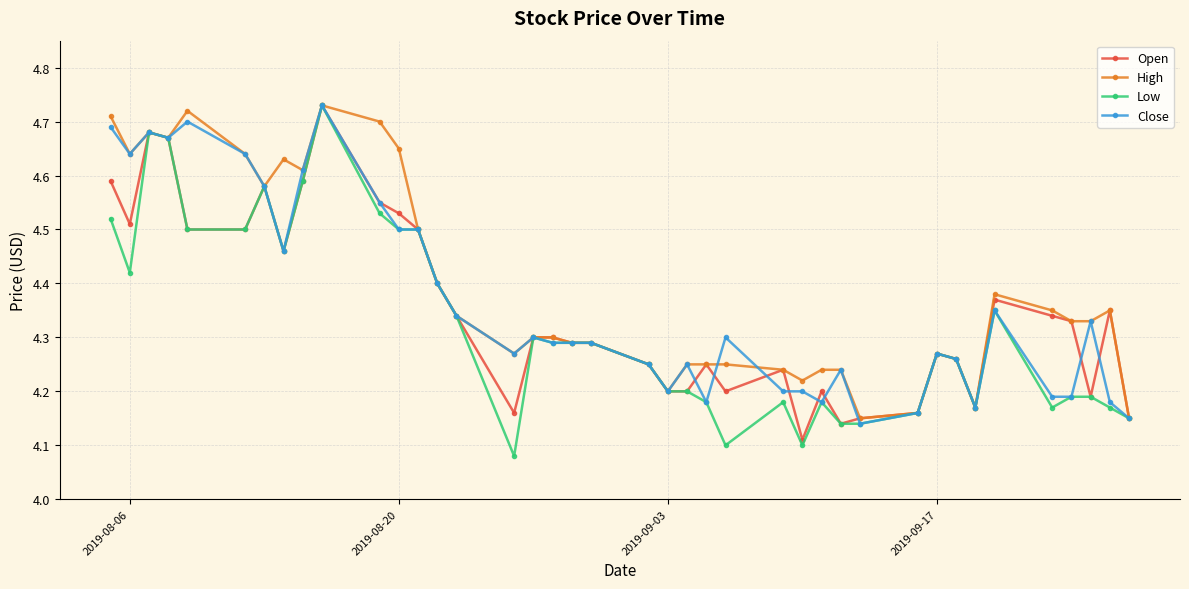

At how many categories does at least one series exceed 4?

40